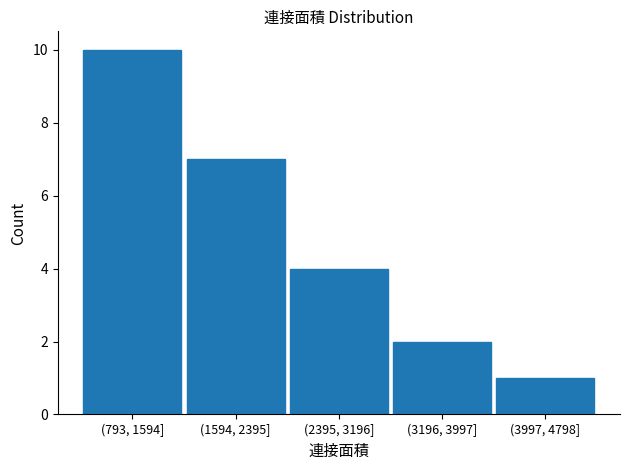

Reading left to right, extract all data points from this chart.

10	7	4	2	1